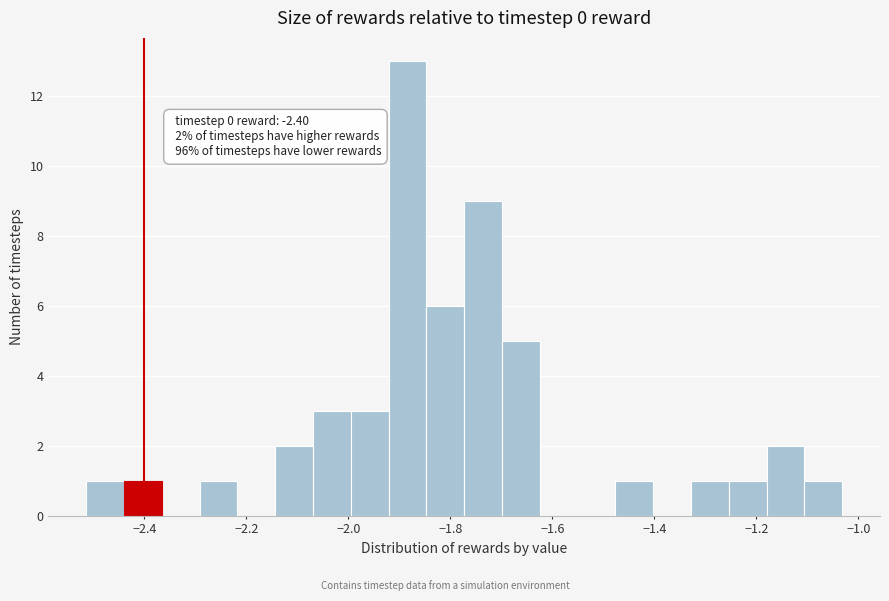

Around what value on the x-axis is the tallest bar? Give the approximate position of its centre, as read against the axis.

-1.88